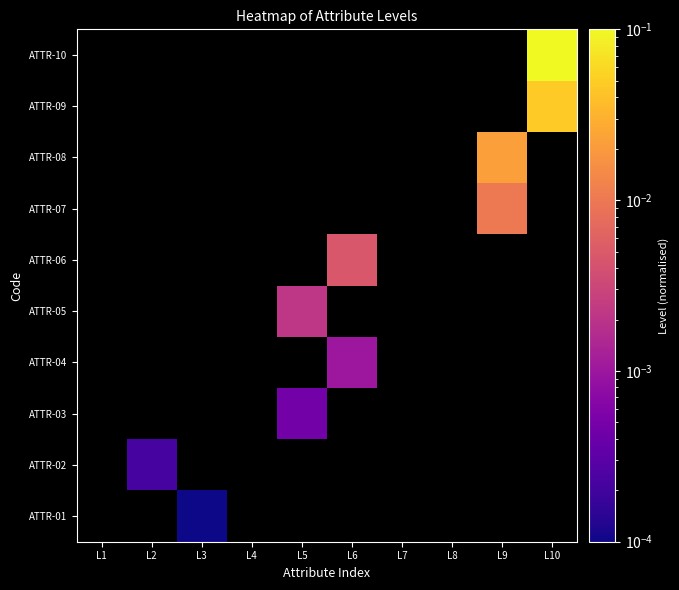

Count the number of data series in this chart.

10